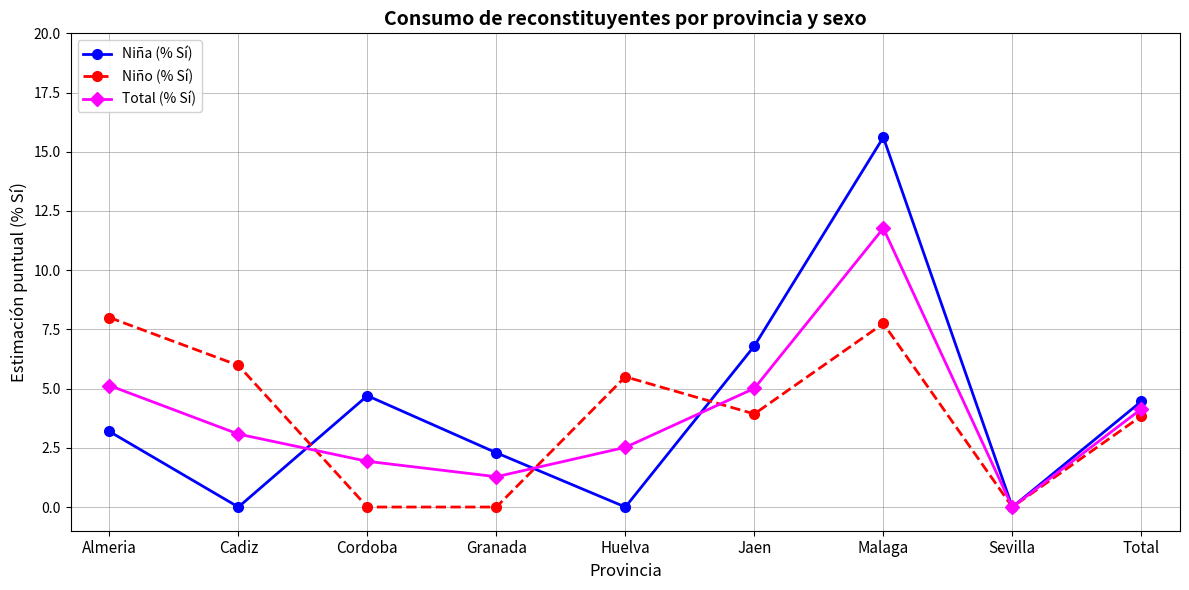

Where does the Niña (% Sí) series first go above 3?

Almeria